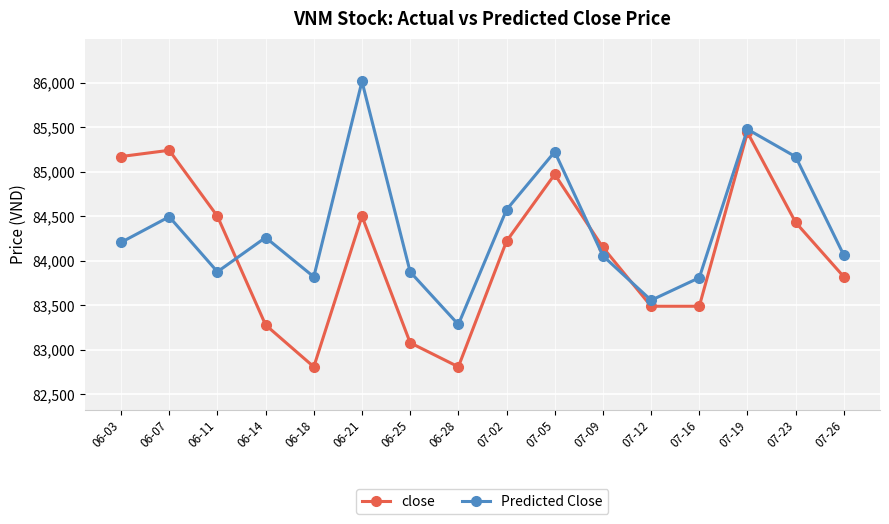

What is the difference between the Predicted Close values at 06-18 and 07-19?

1655.6